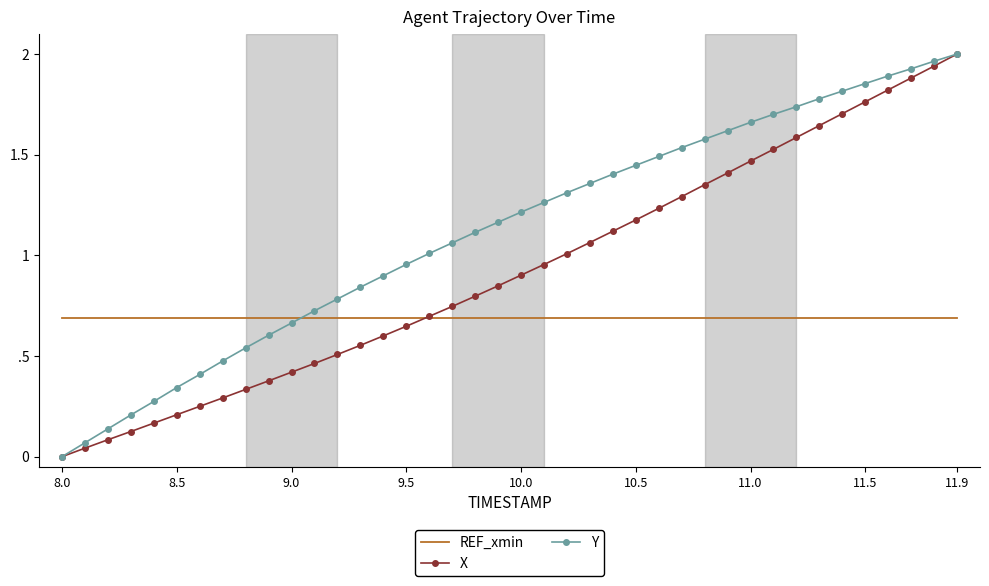

What are all the series names shown in the legend?

REF_xmin, X, Y